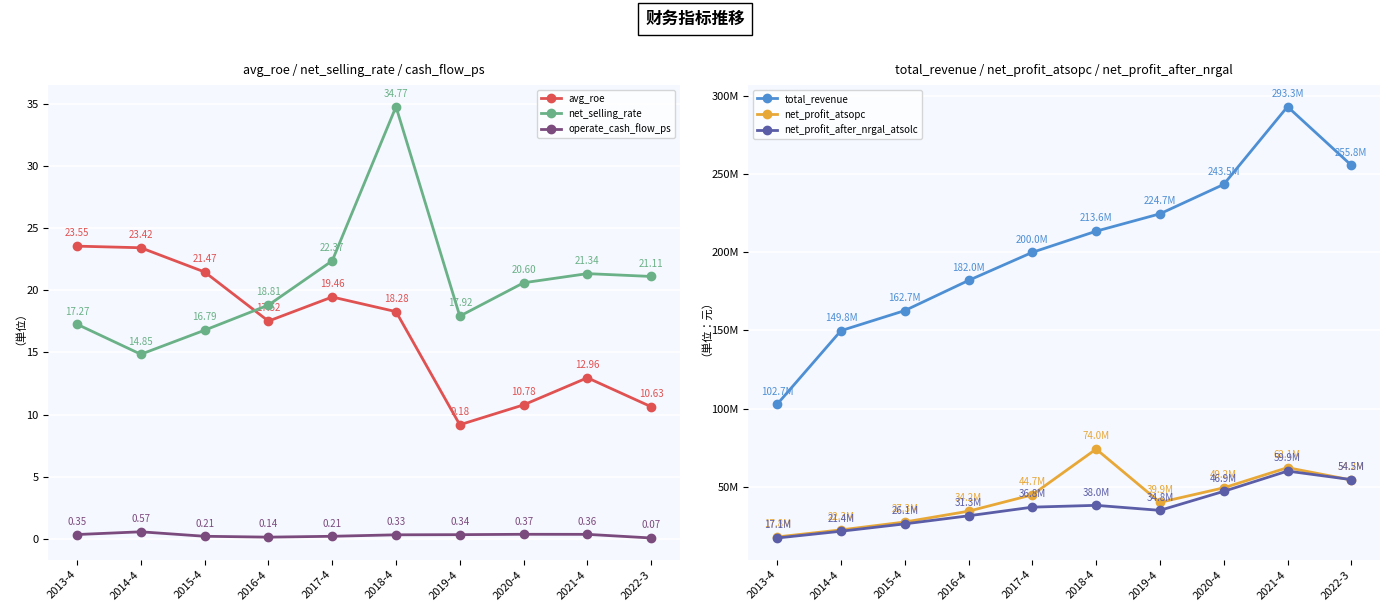

How many lines are shown in the chart?

6